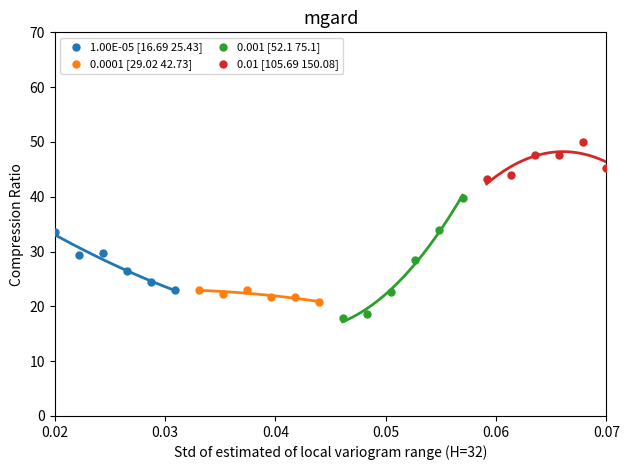

Which series contains the lowest Y value?

0.001 [52.1 75.1]